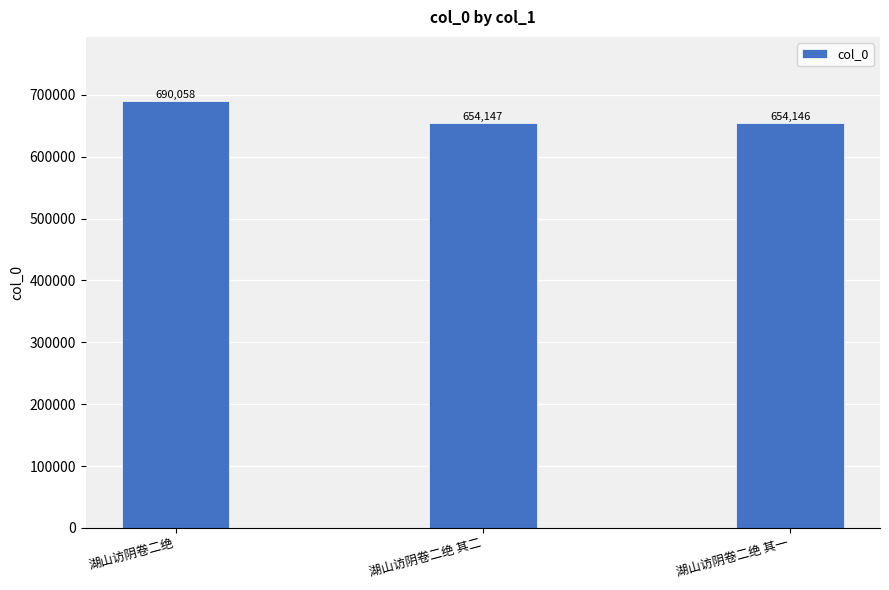

How many bars are there in total?

3